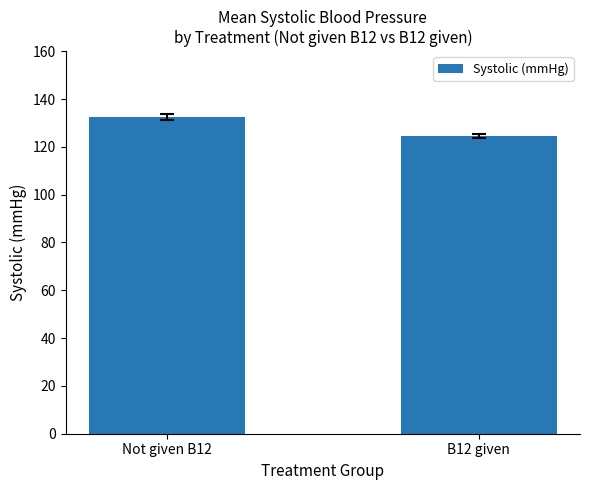

What is the maximum value shown in the chart?

132.4